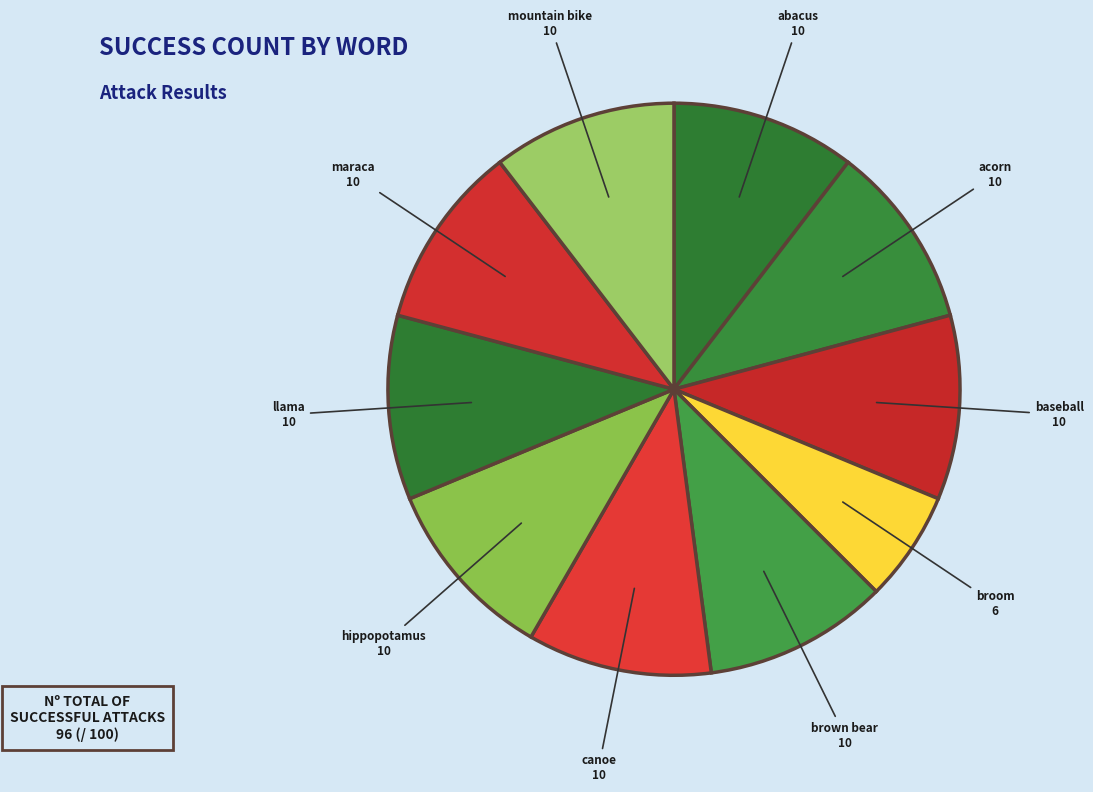

True or false: acorn accounts for 10% of the total.

True